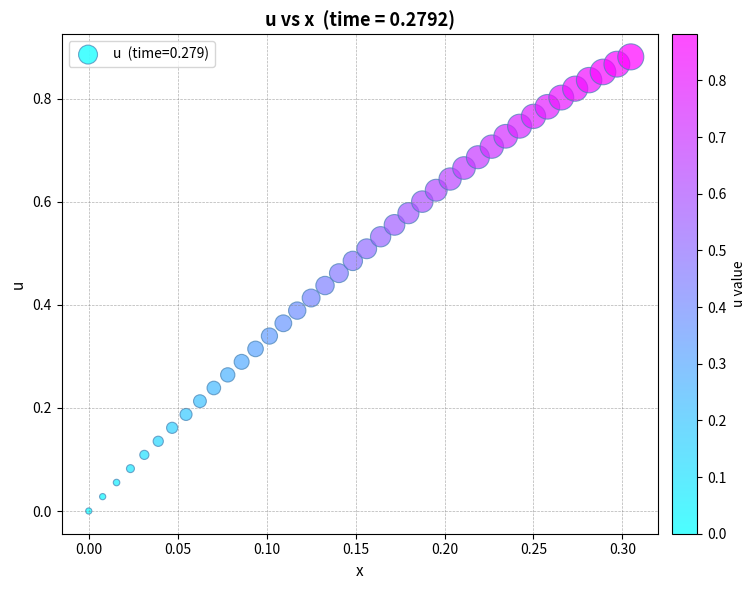

Count the number of points in this scatter plot.

40